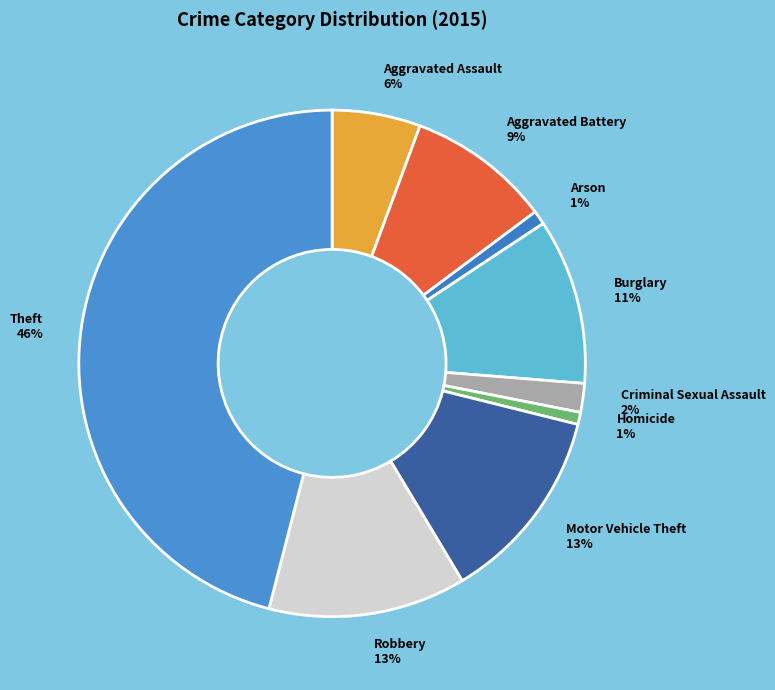

Which slice is the largest?

Theft